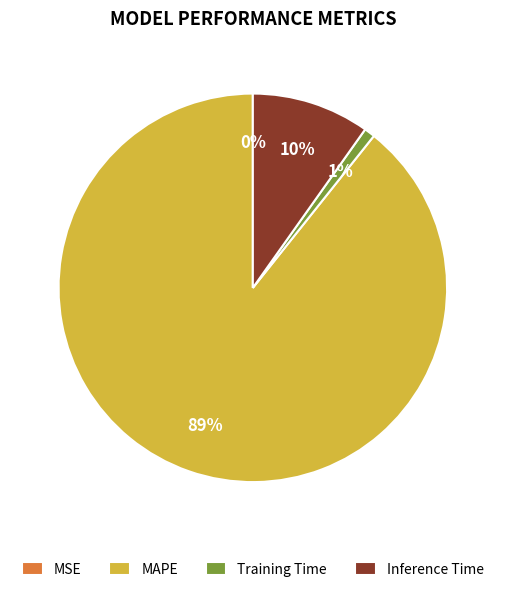

Which category has the biggest portion of the pie?

MAPE